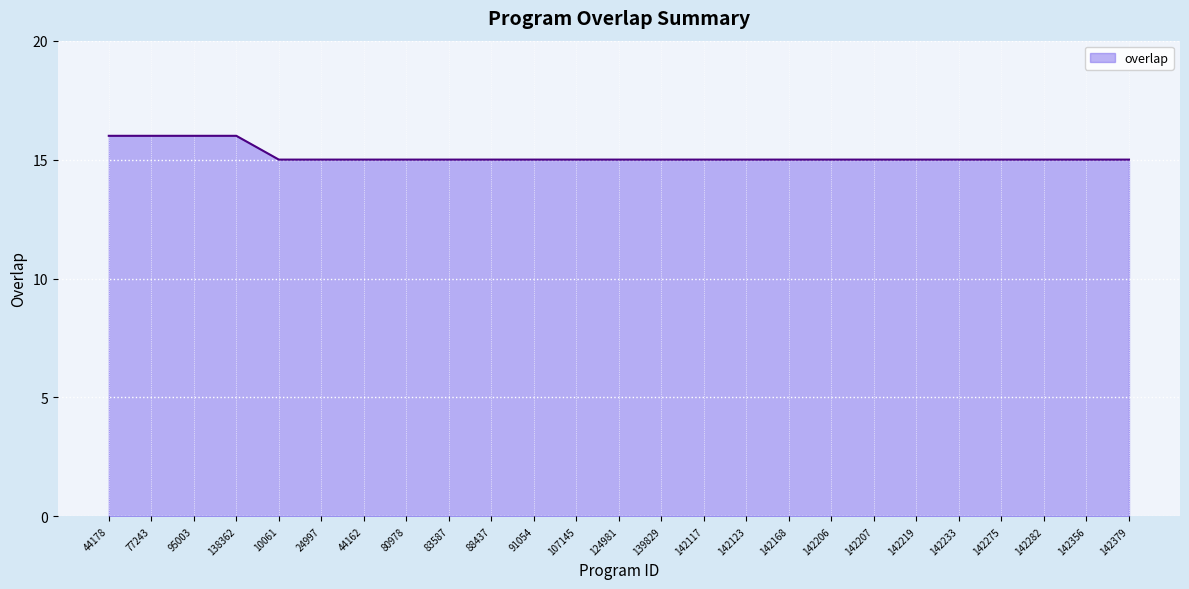

What is the ratio of the value at 139829 to the value at 142282?

1.0